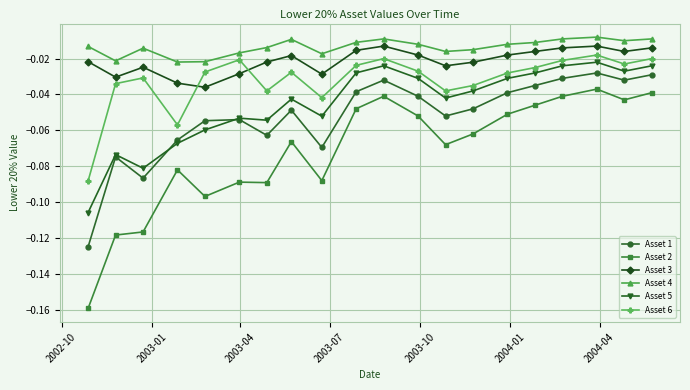

Which series has the largest range (max minus min)?

Asset 2